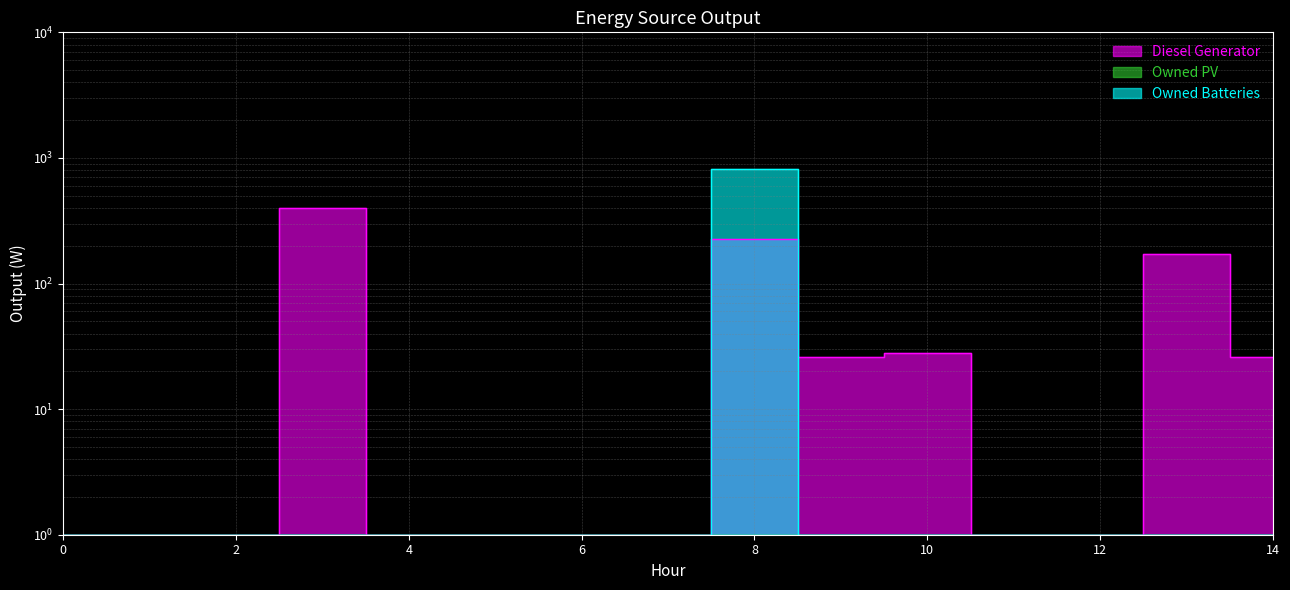

The value of Diesel Generator at 9 is 26. True or false?

True